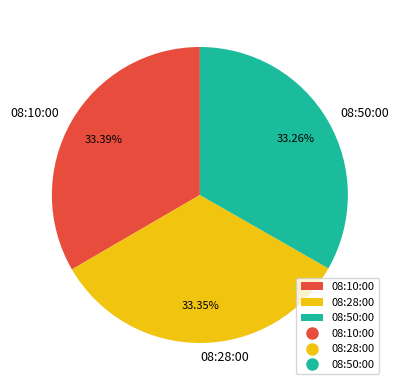

Combined, do 08:50:00 and 08:28:00 account for over 50%?

Yes